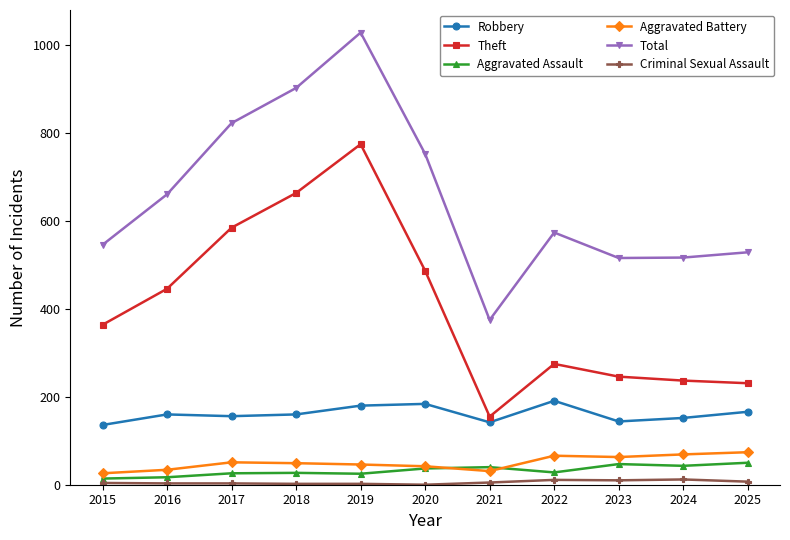

The value of Aggravated Assault at 2016 is 17. True or false?

True